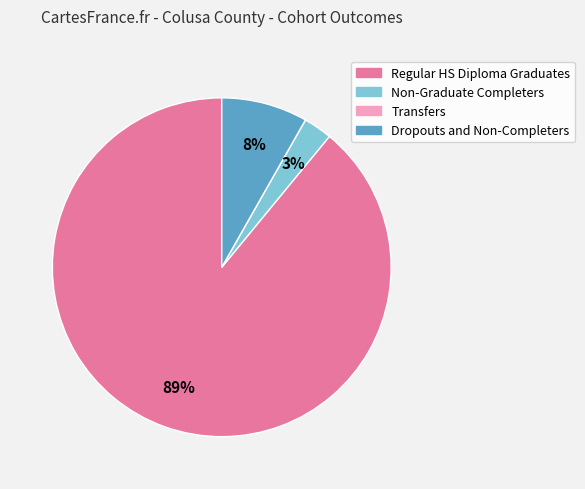

Combined, do Regular HS Diploma Graduates and Dropouts and Non-Completers account for over 50%?

Yes